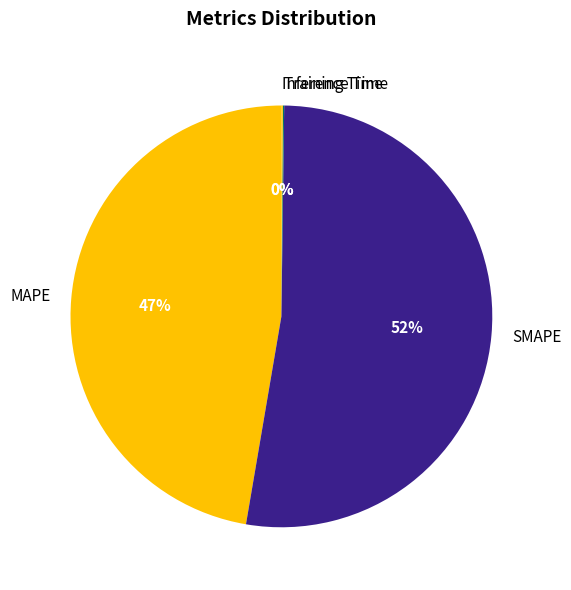

The SMAPE slice represents 40% of the pie. True or false?

False